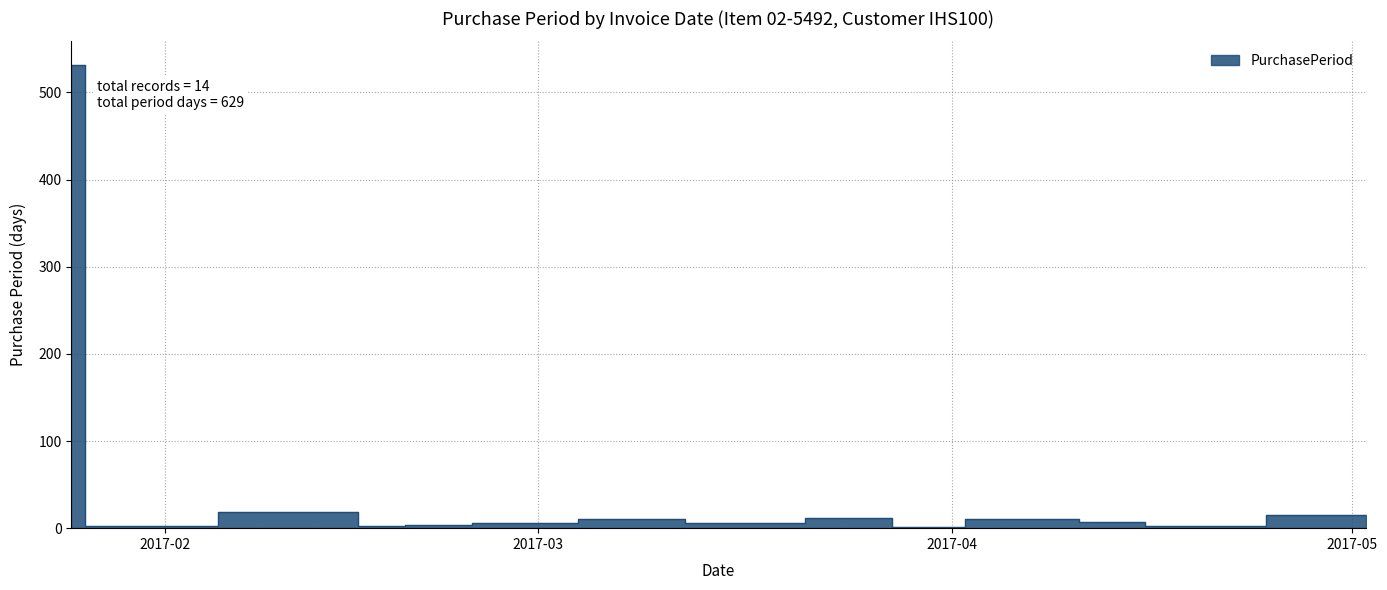

Read the value at 2017-03-15.

6